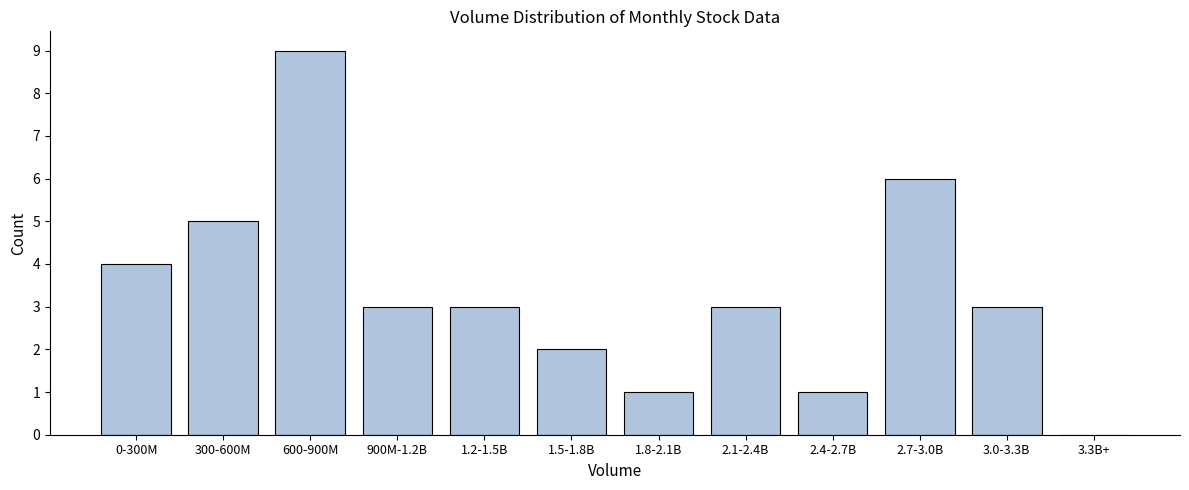

Reading left to right, transcribe all the data shown in this chart.

0-300M=4	300-600M=5	600-900M=9	900M-1.2B=3	1.2-1.5B=3	1.5-1.8B=2	1.8-2.1B=1	2.1-2.4B=3	2.4-2.7B=1	2.7-3.0B=6	3.0-3.3B=3	3.3B+=0